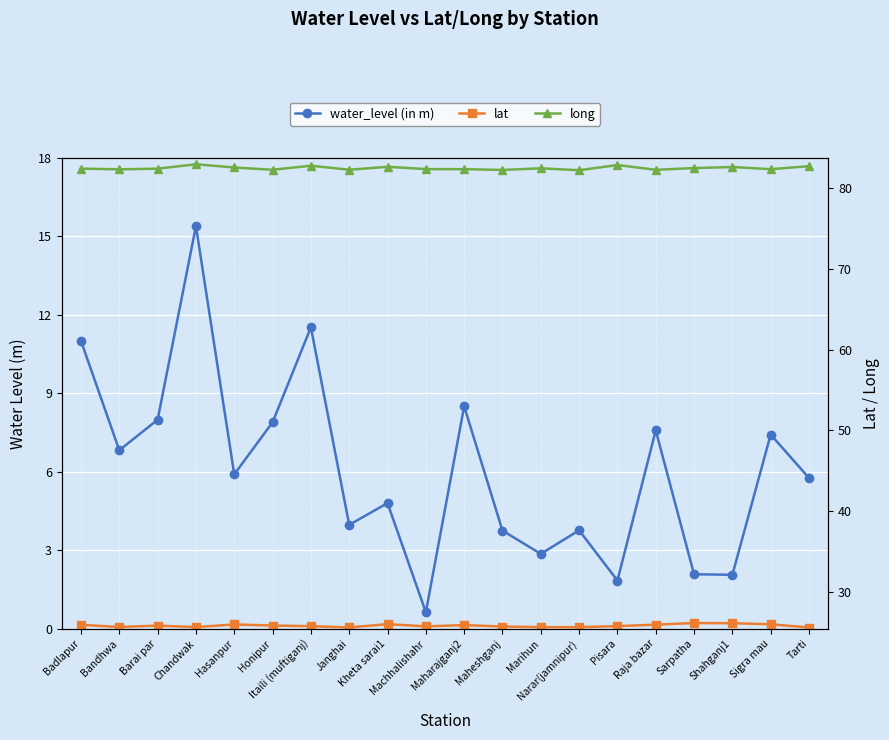

What is the total value across all series at Barai par?

116.2